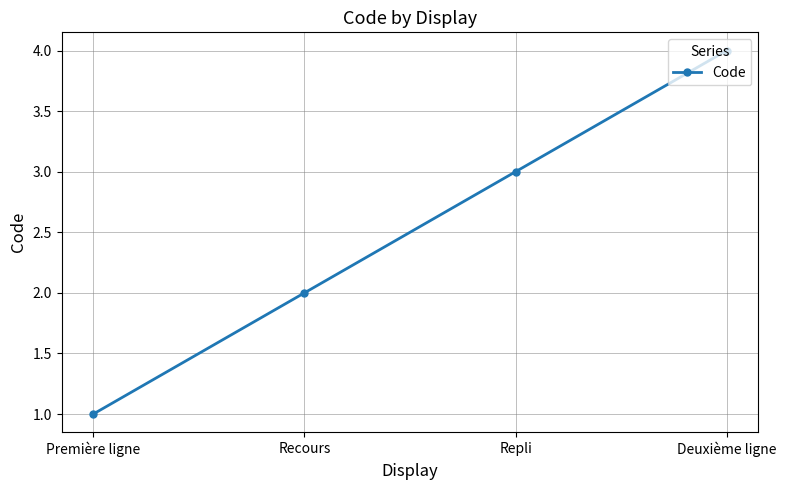

Reading right to left, extract all data points from this chart.

Deuxième ligne=4	Repli=3	Recours=2	Première ligne=1